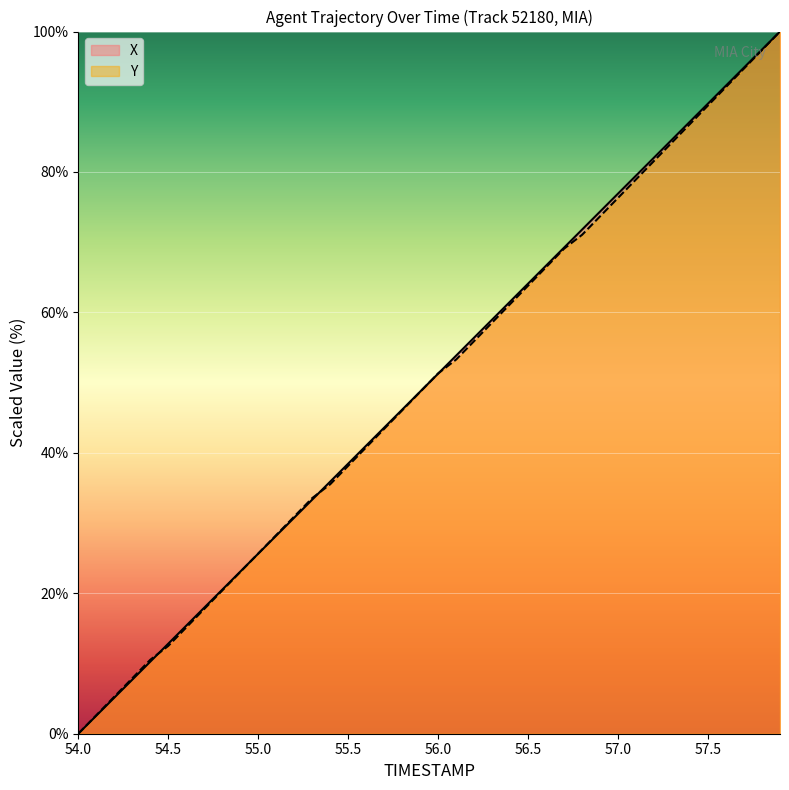

What is the difference between the second highest and second lowest values in the X series?

94.9